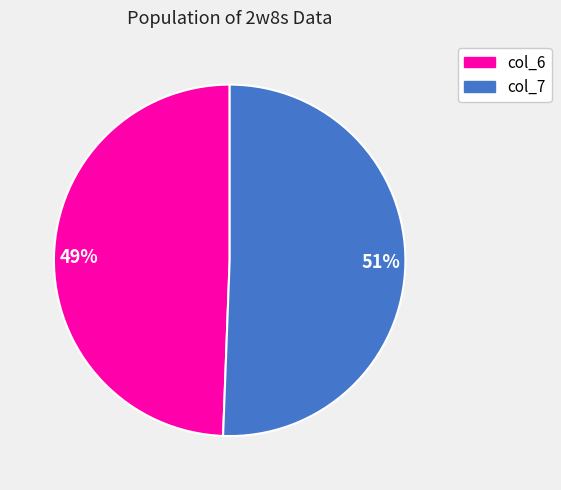

Does any single category account for the majority?

Yes